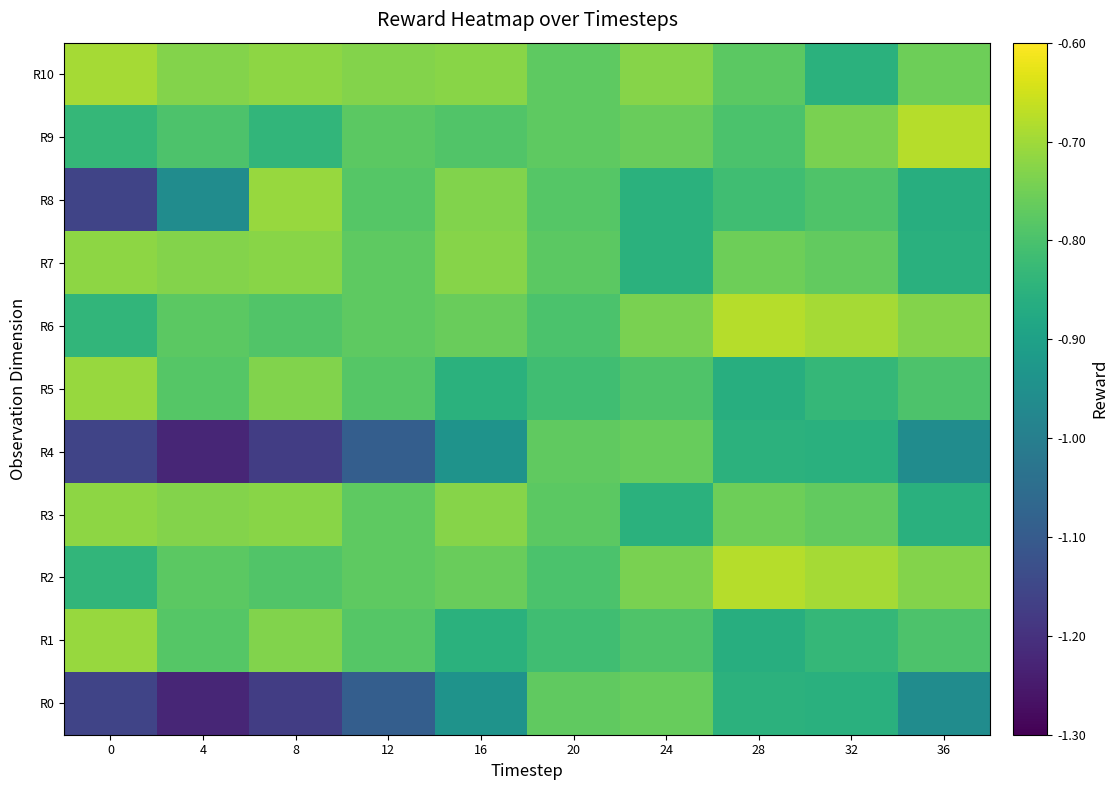

What is the minimum value shown in the chart?

-1.2